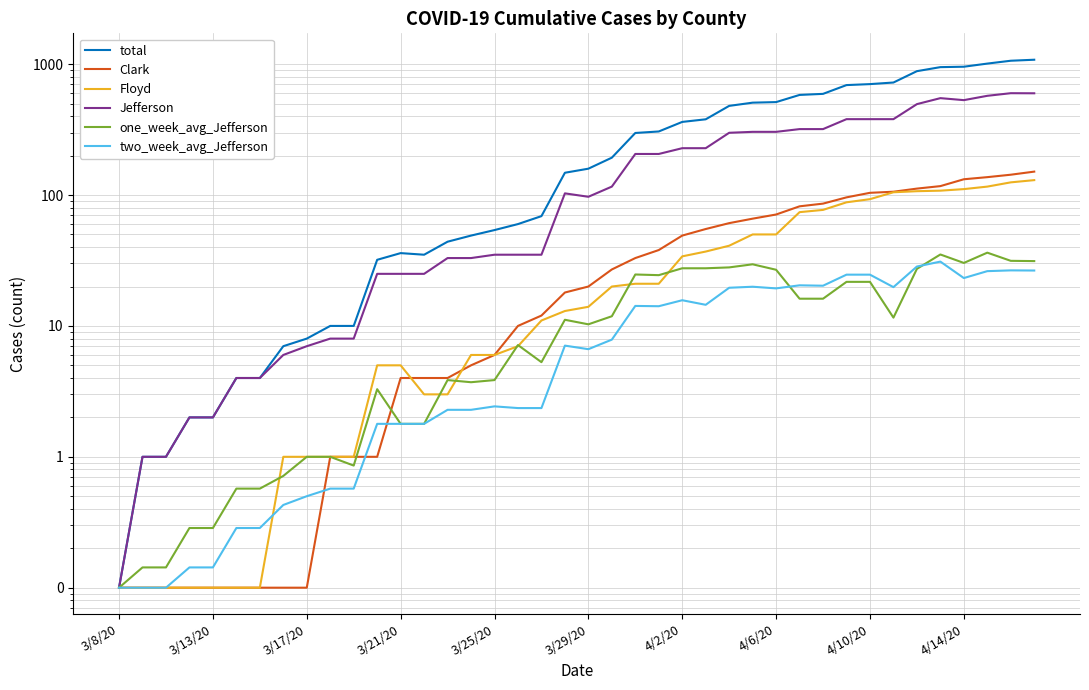

Rank the categories by one_week_avg_Jefferson value from highest to lowest.

37, 35, 38, 39, 36, 27, 26, 24, 25, 34, 28, 22, 23, 31, 32, 29, 30, 21, 33, 19, 20, 17, 18, 14, 16, 15, 11, 12, 13, 4/10/20, 4/14/20, 10, 4/6/20, 3/29/20, 4/2/20, 3/21/20, 3/25/20, 3/13/20, 3/17/20, 3/8/20